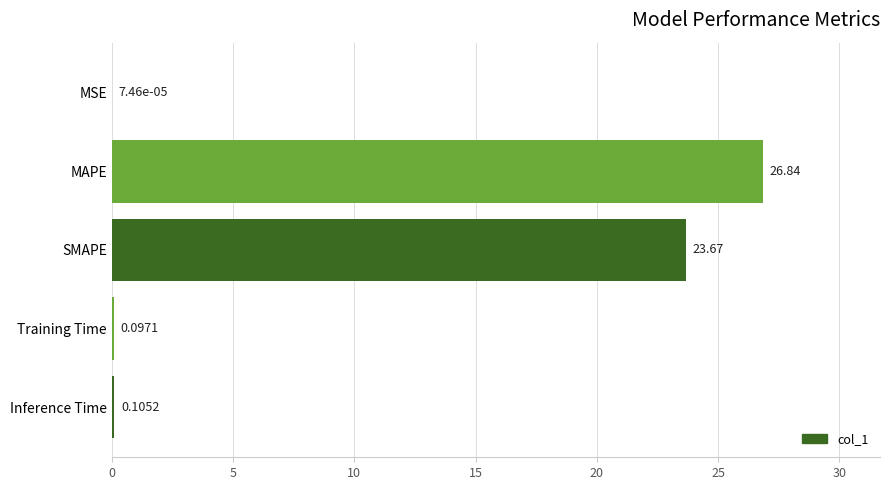

What is the sum of the values at SMAPE and MAPE?

50.5